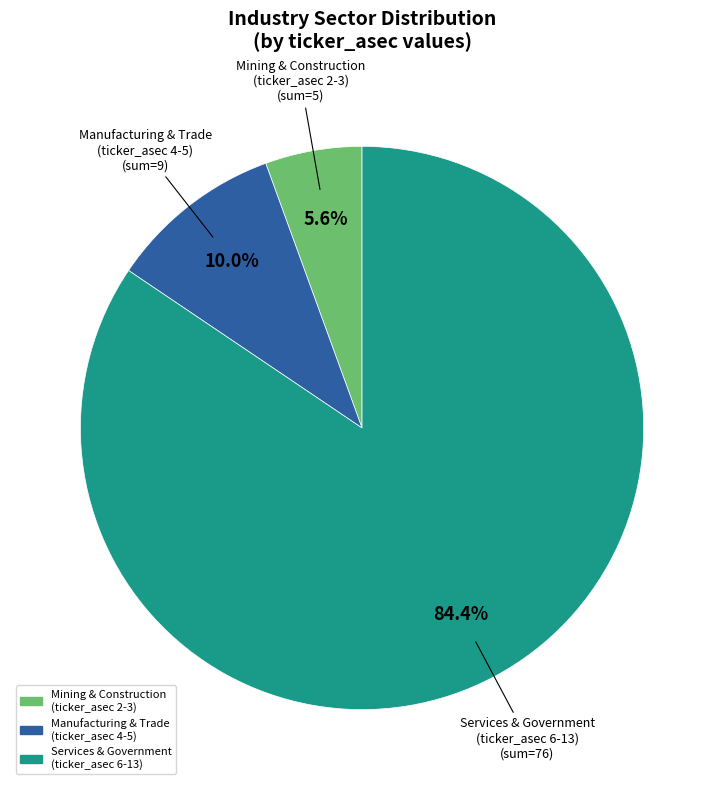

How many slices are in this pie chart?

3